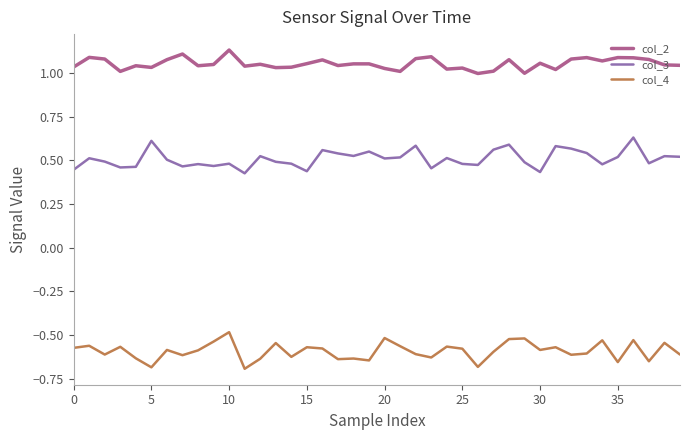

How many lines are shown in the chart?

3